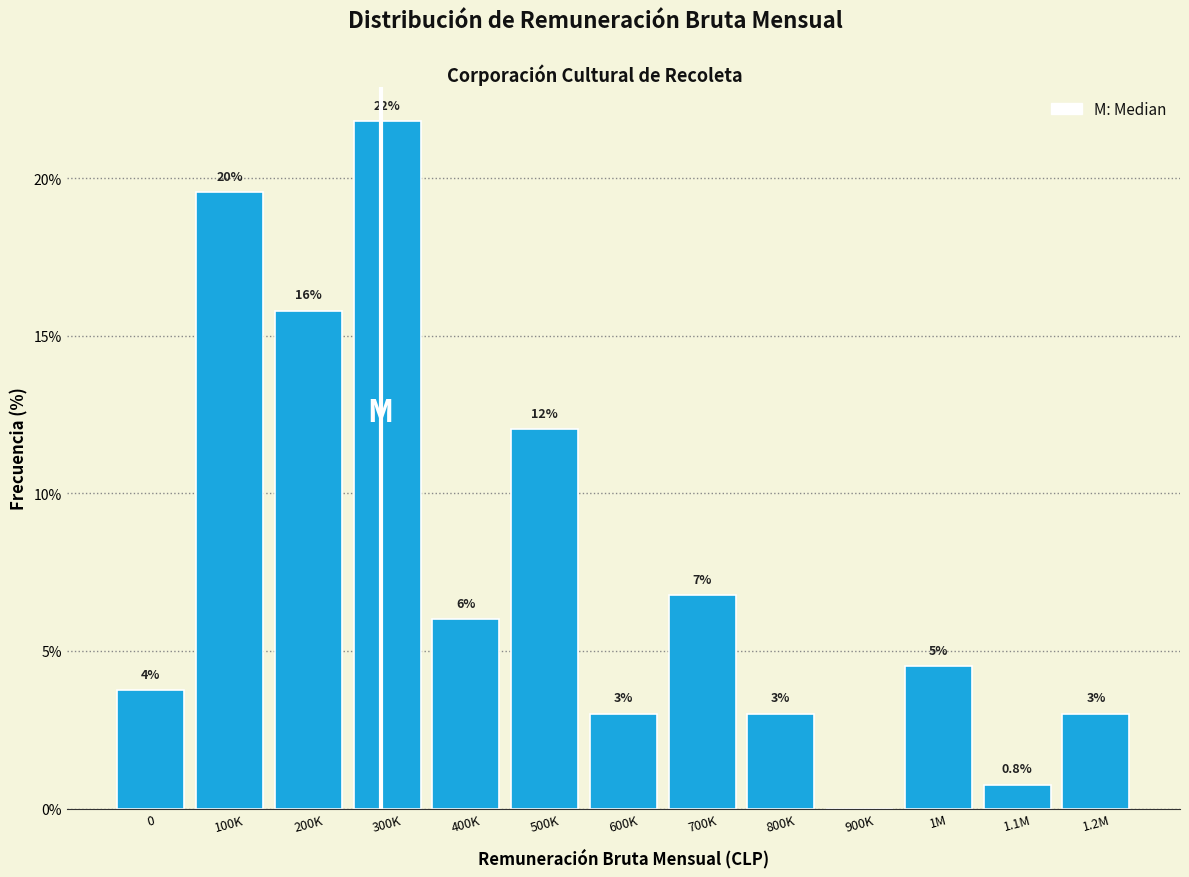

Read the value at 400K.

6.0